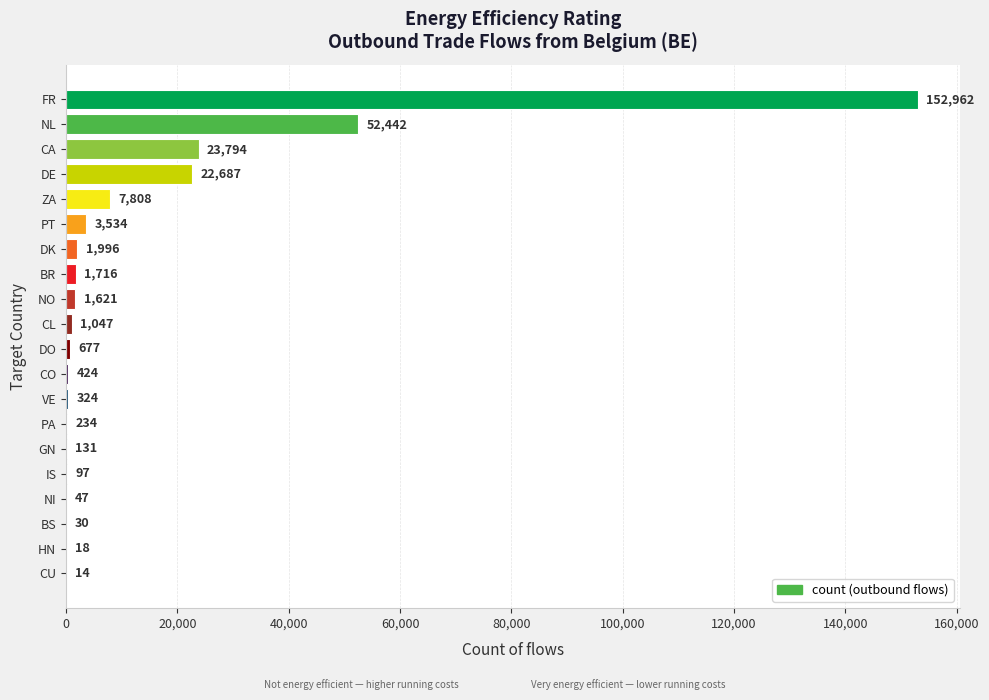

Which label corresponds to the largest value in the chart?

FR